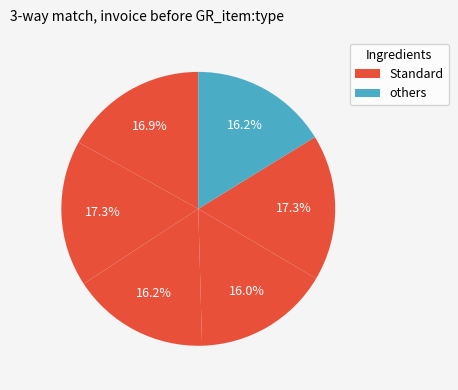

To the nearest percent, what is the average slice percentage?

17%